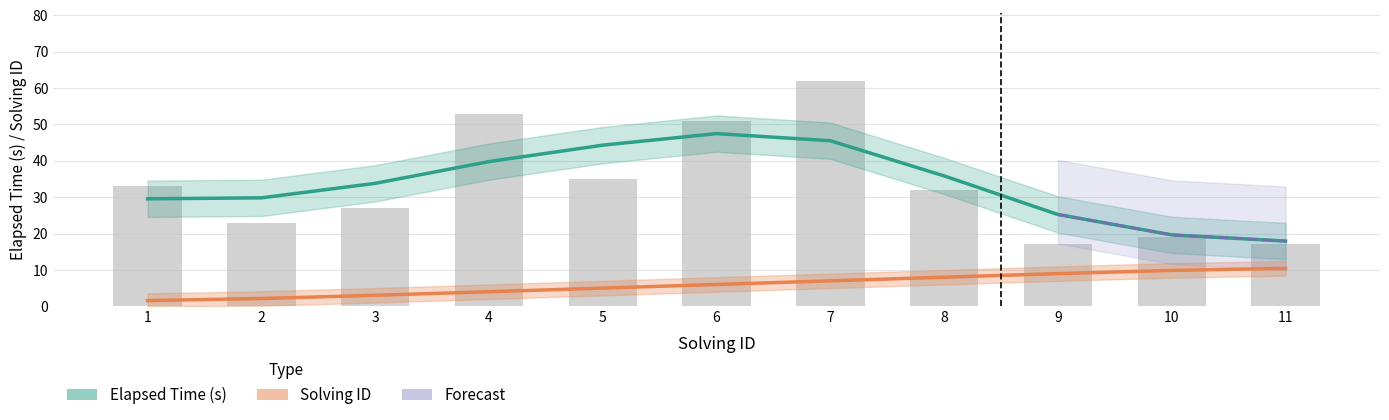

Are the bars grouped side by side (vs. stacked)?

Yes